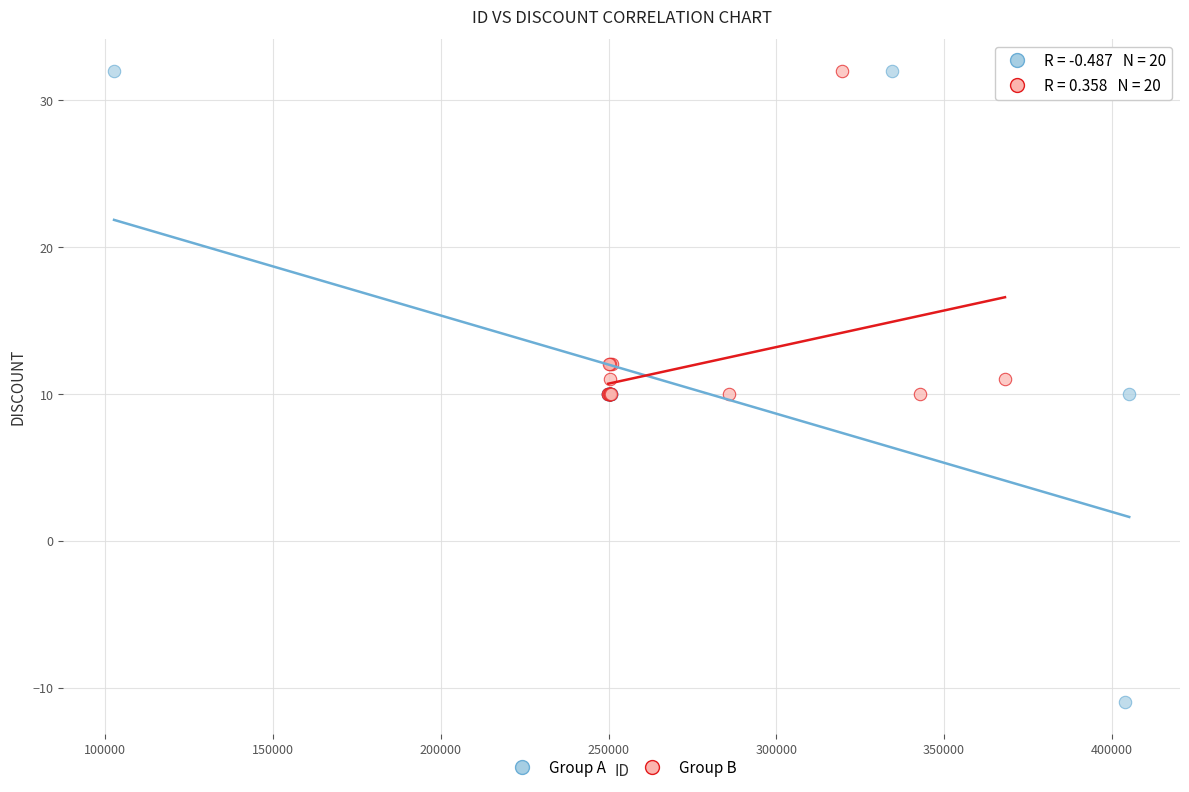

Which series reaches the minimum Y coordinate?

Group A